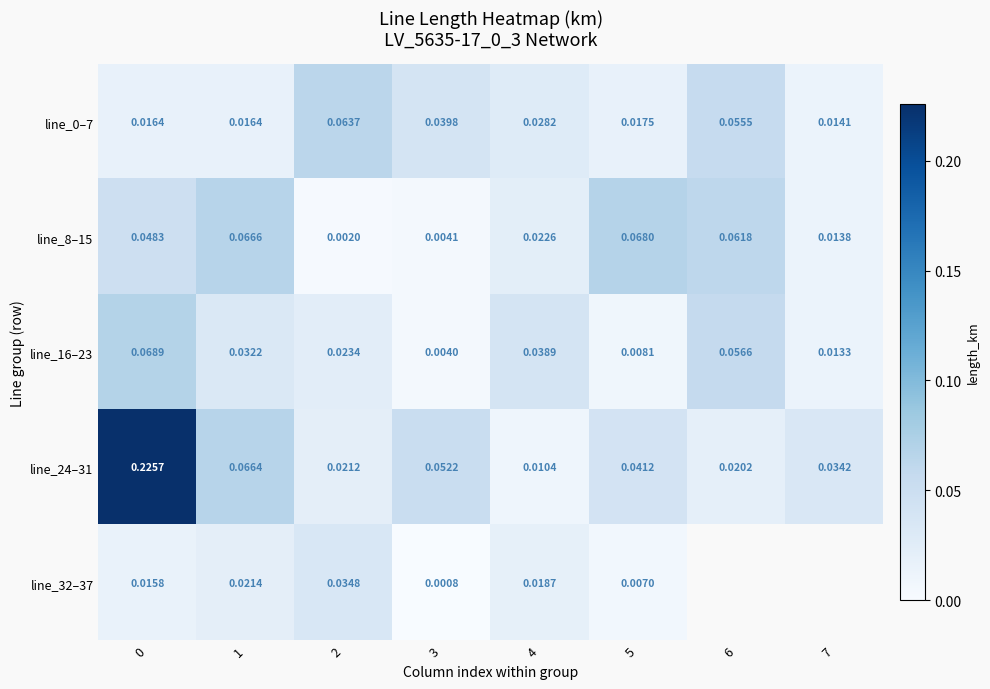

Is the value of line_0–7 at 4 greater than the value of line_16–23 at 3?

Yes